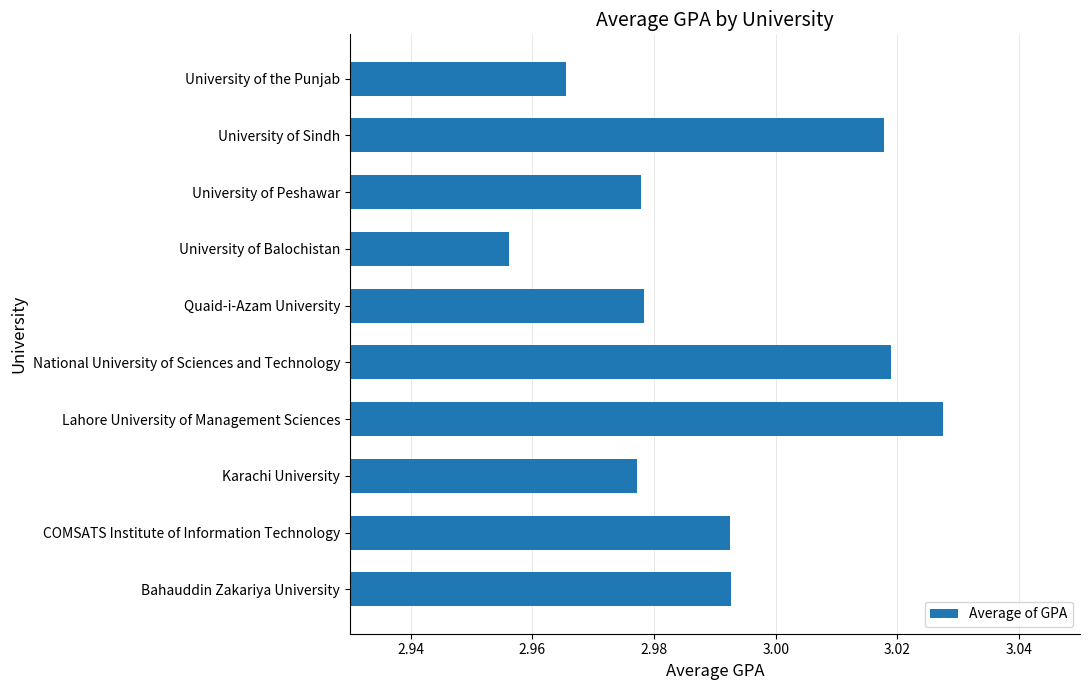

Which label corresponds to the smallest value in the chart?

University of Balochistan